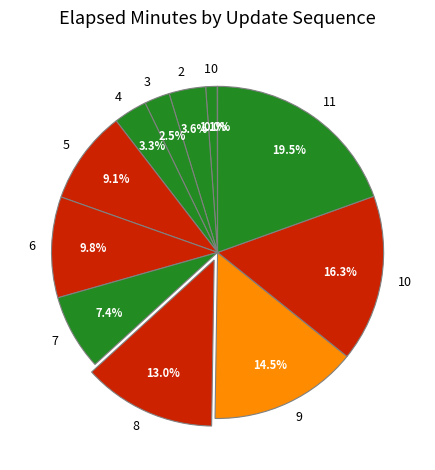

Is the sum of 9 and 11 greater than half?

No